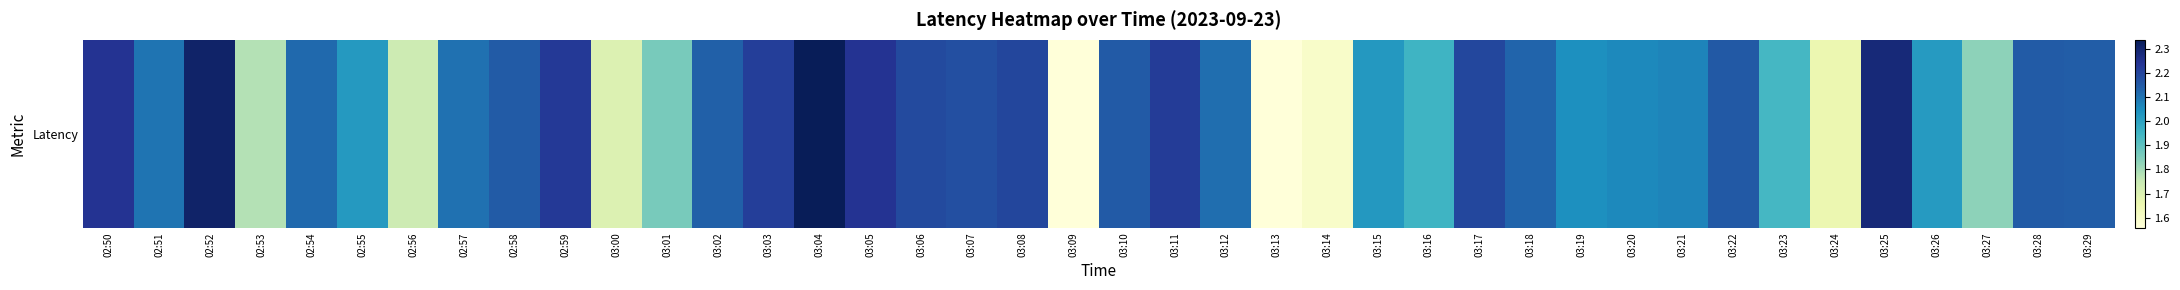

The chart shows a value of 1.9 at 03:01. True or false?

True